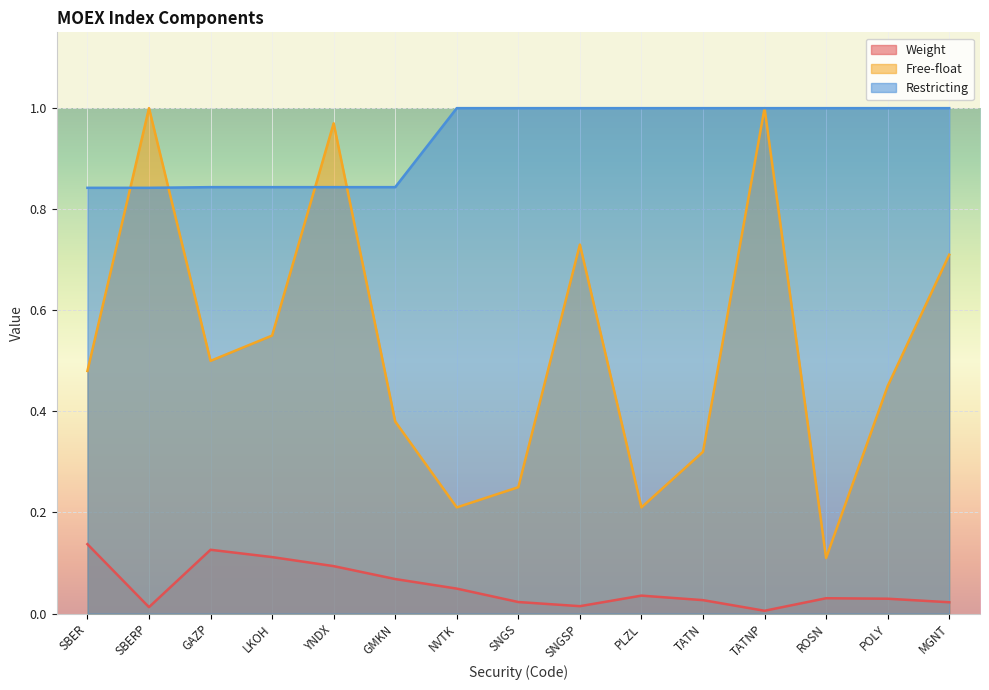

What value does the Restricting series have at SNGS?

1.0